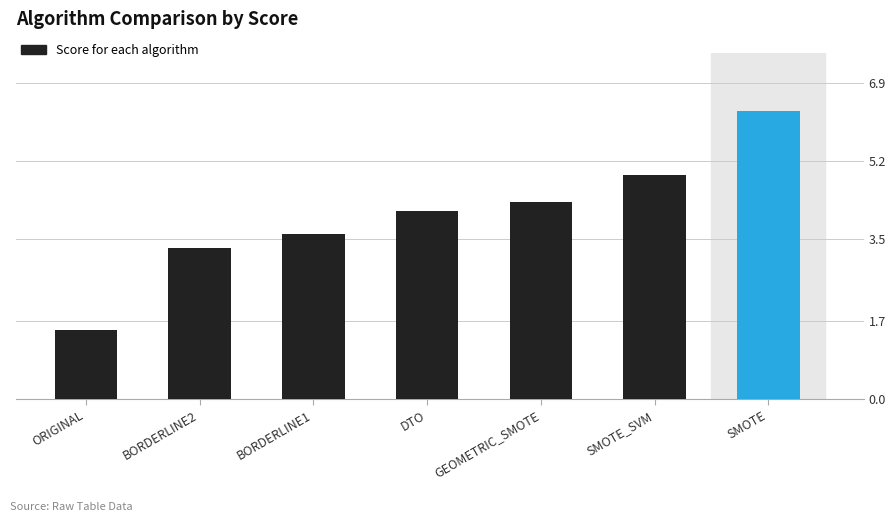

Where is the data nearest to the value 3?

BORDERLINE2